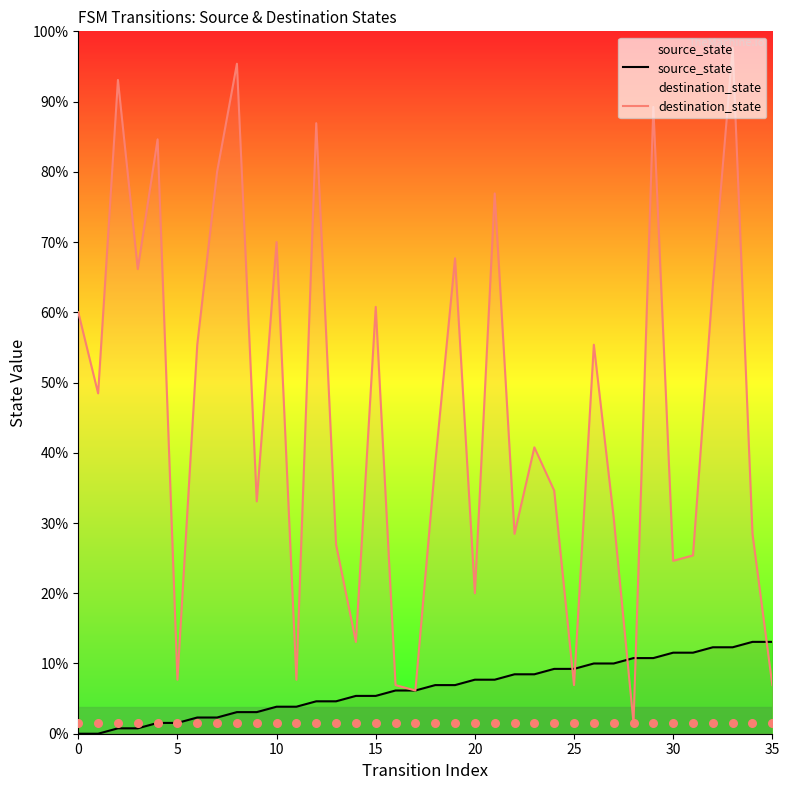

What are all the series names shown in the legend?

source_state, destination_state